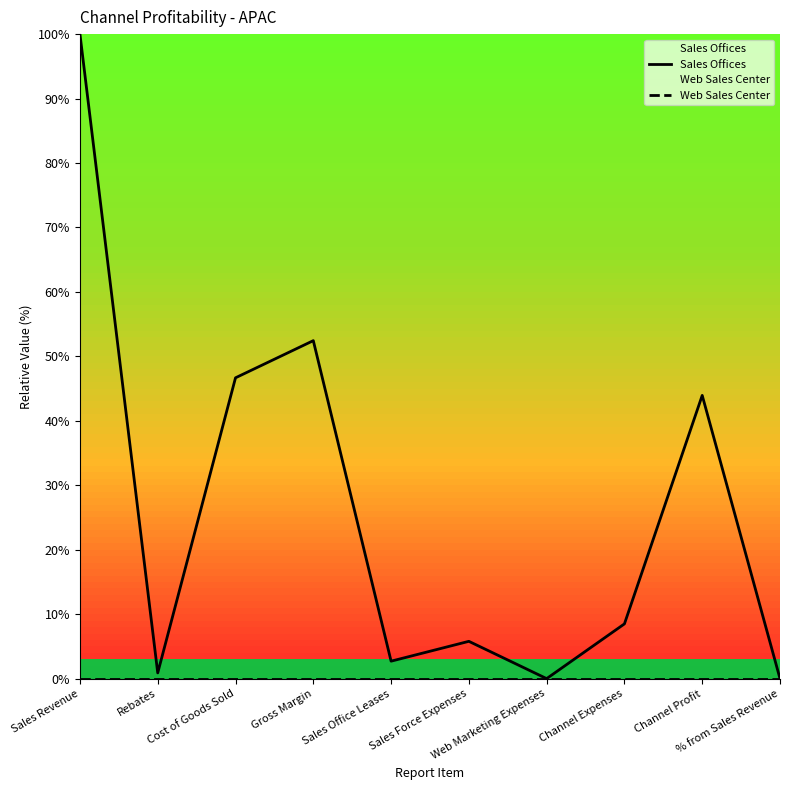

What is the label of the 10th point from the left?

% from Sales Revenue